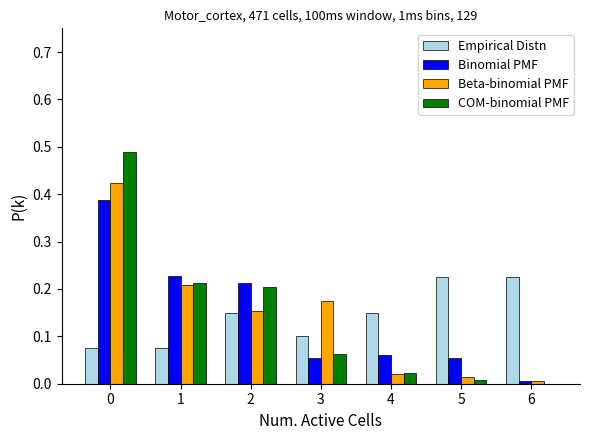

The Binomial PMF series shows 0.1 at 4. True or false?

True